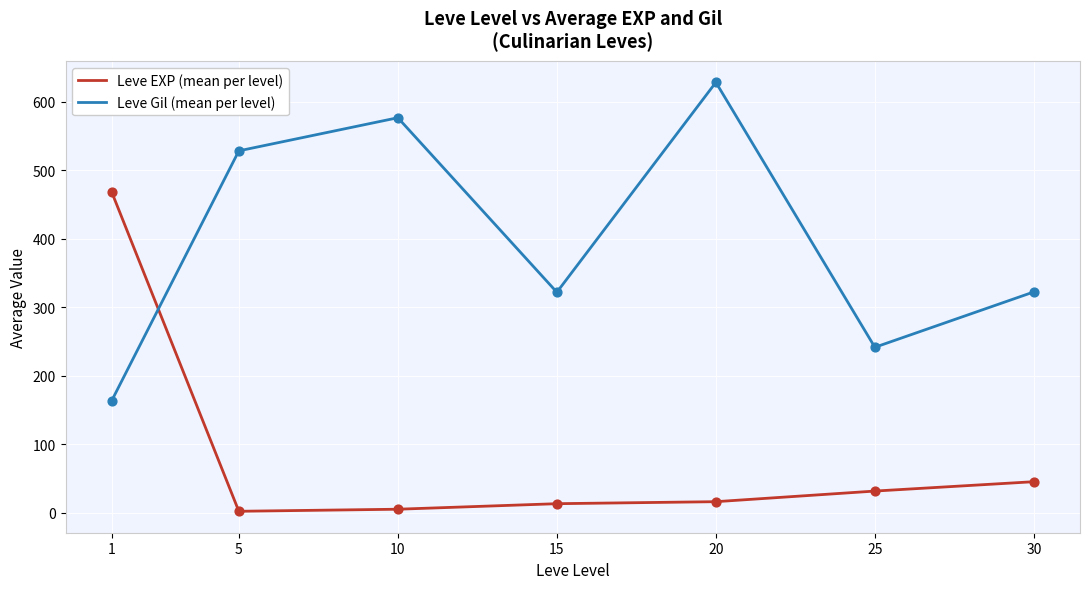

Between 10 and 15, which series saw the biggest shift?

Leve Gil (mean per level)